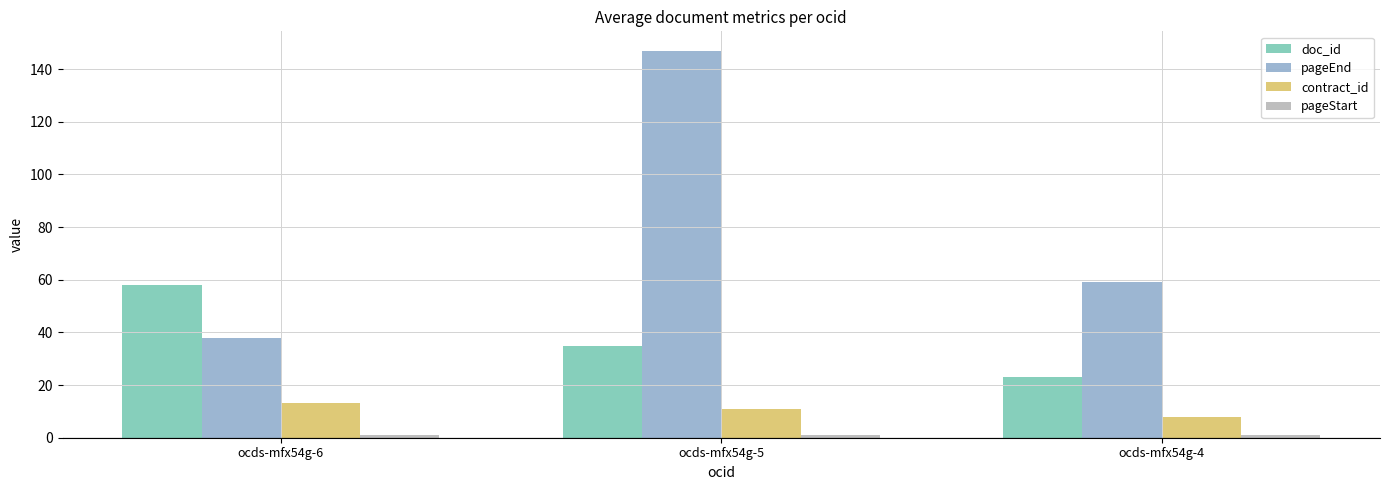

What is the spread (max minus min) of values at ocds-mfx54g-5?

146